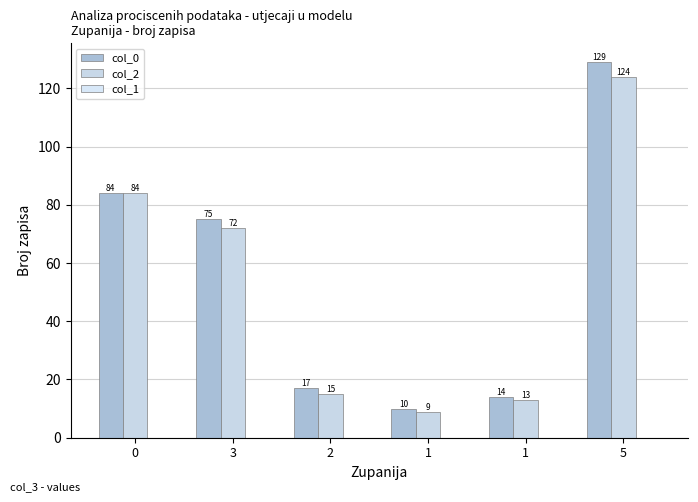

Is the value of col_0 at 5 greater than the value of col_2 at 2?

Yes